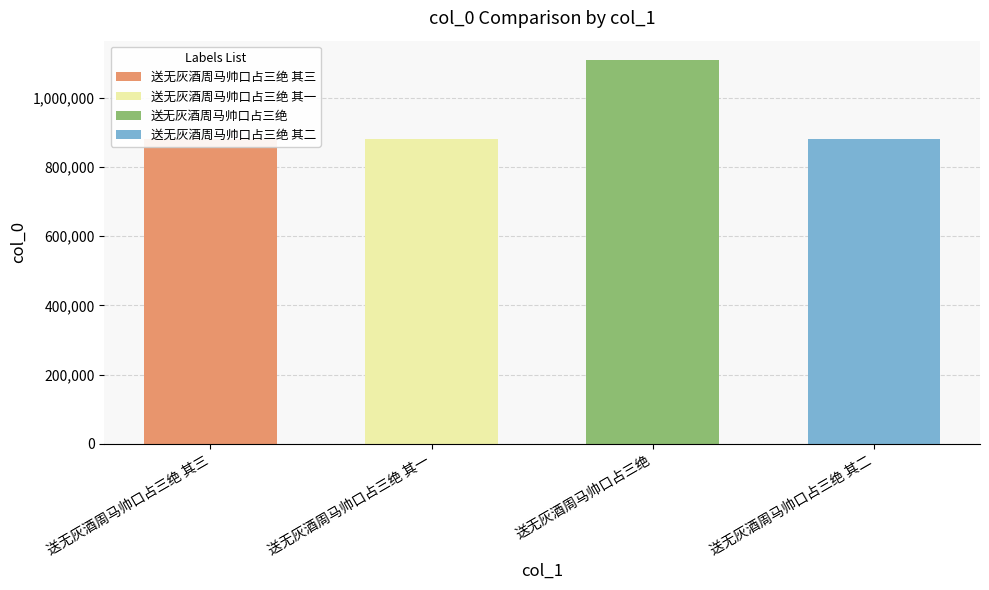

The value at 送无灰酒周马帅口占三绝 其二 is 879858. True or false?

True